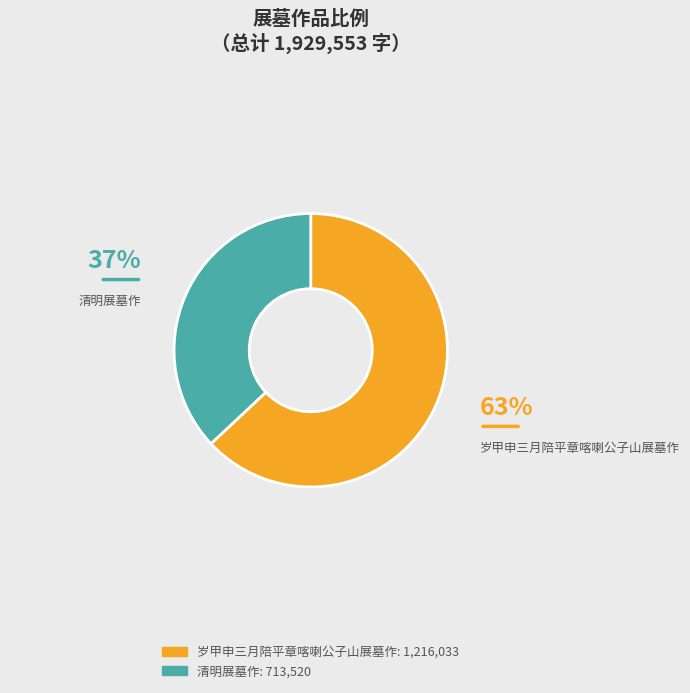

To the nearest percent, what portion does 岁甲申三月陪平章喀喇公子山展墓作 represent?

63%